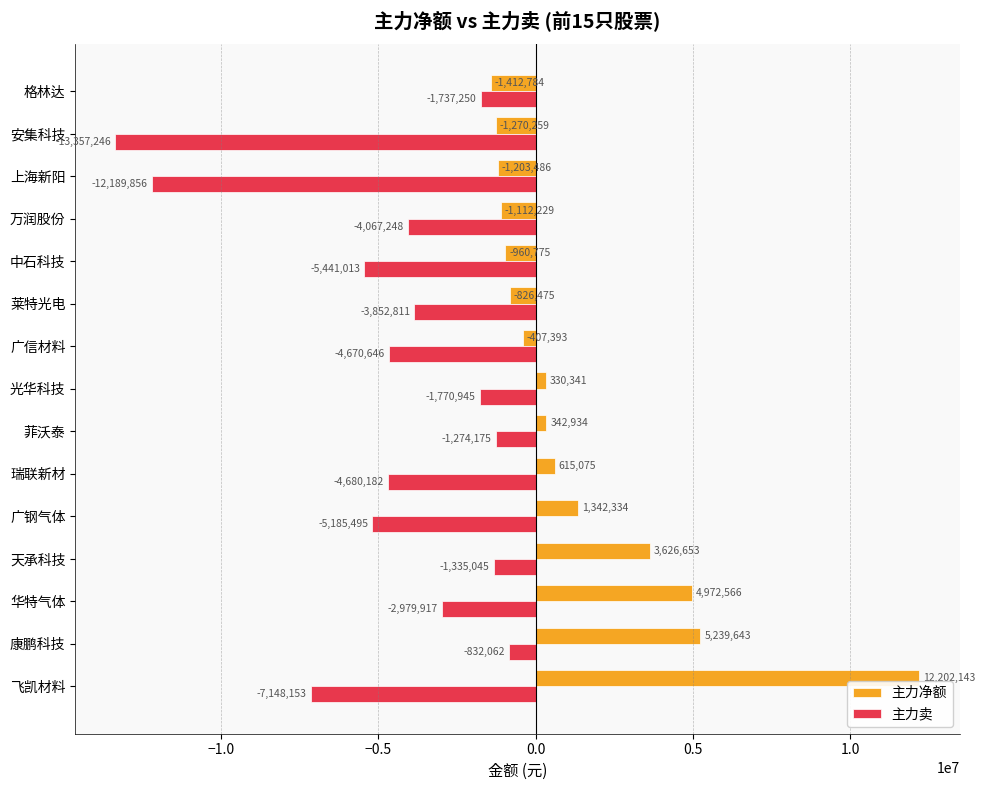

Between 中石科技 and 格林达, which series saw the biggest shift?

主力卖